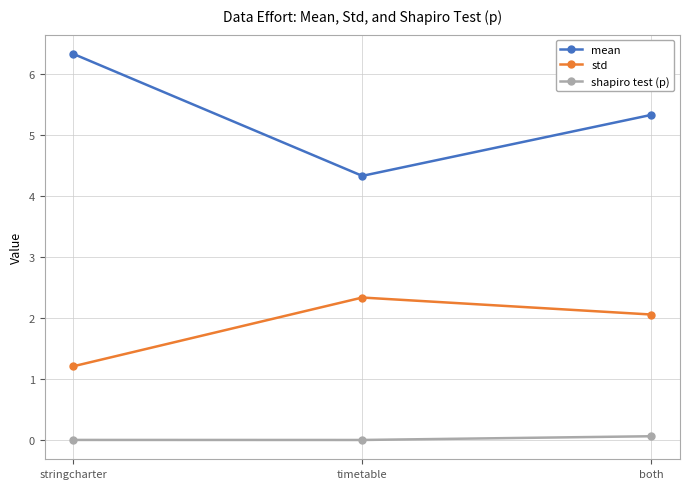

Read the std value at both.

2.1